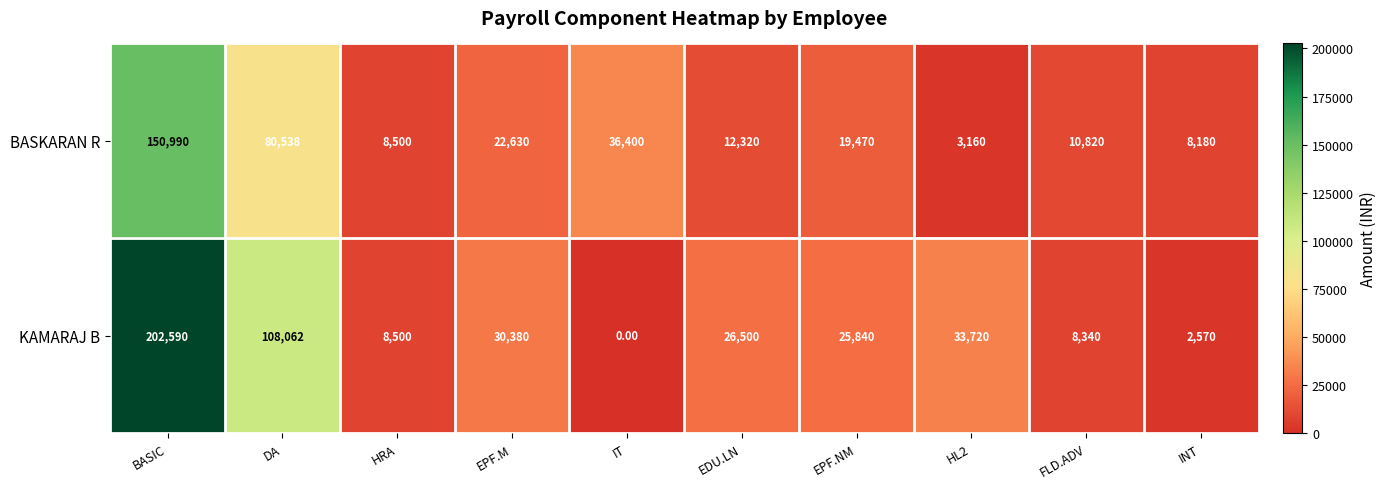

Which series has the widest spread of values?

KAMARAJ B